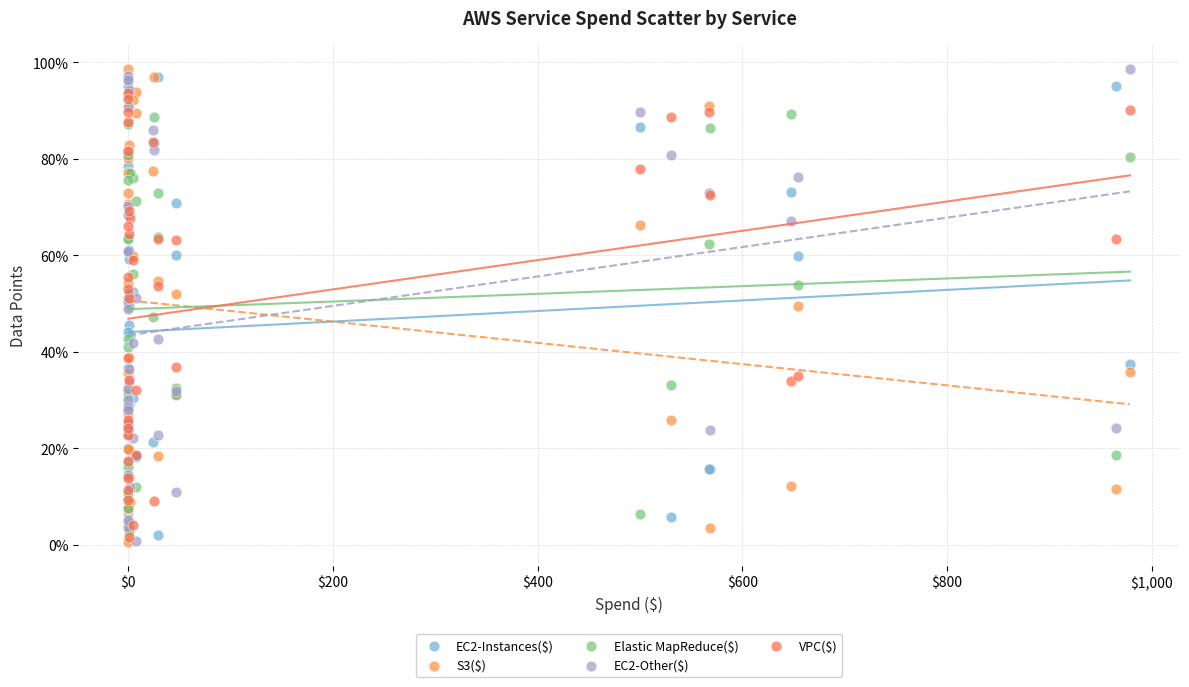

What are all the series names shown in the legend?

EC2-Instances($), S3($), Elastic MapReduce($), EC2-Other($), VPC($)